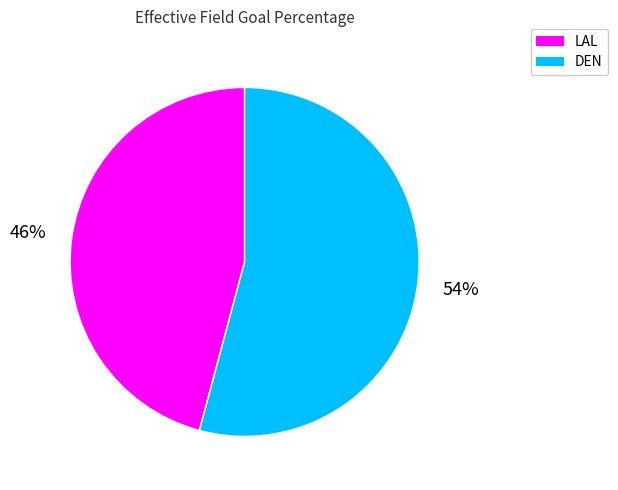

Which slice is the largest?

DEN